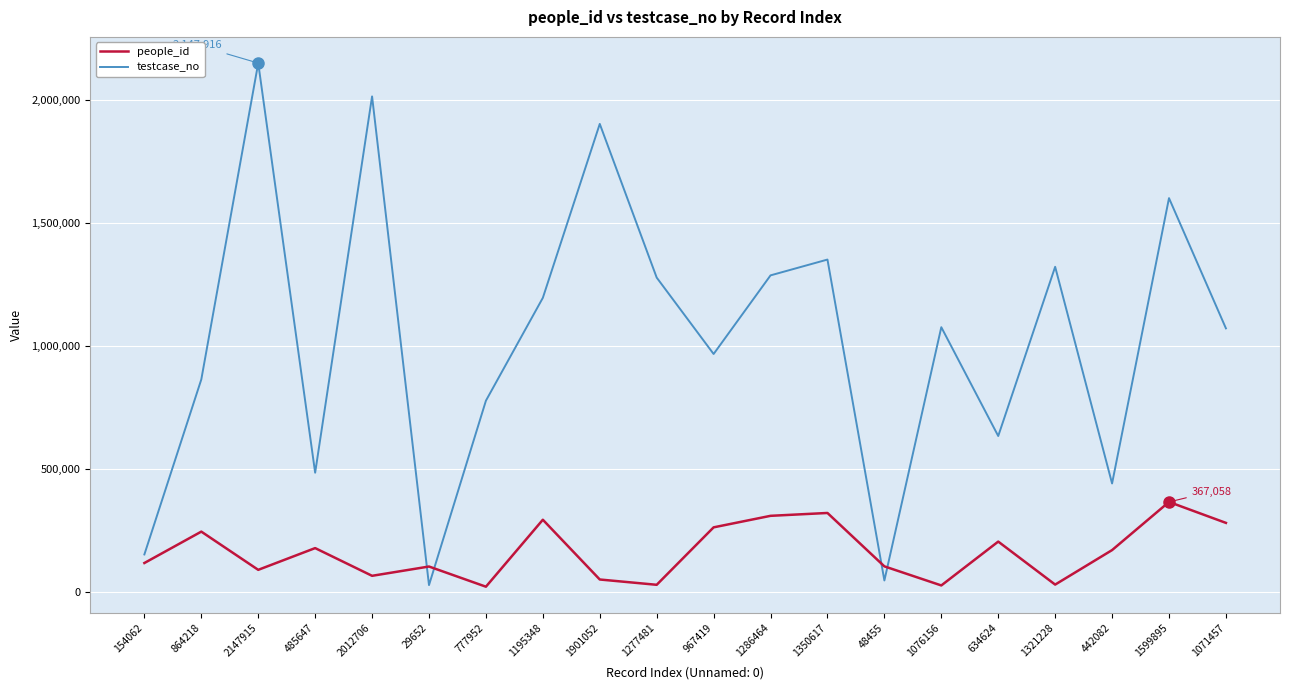

Rank the series by their maximum value, from highest to lowest.

testcase_no, people_id